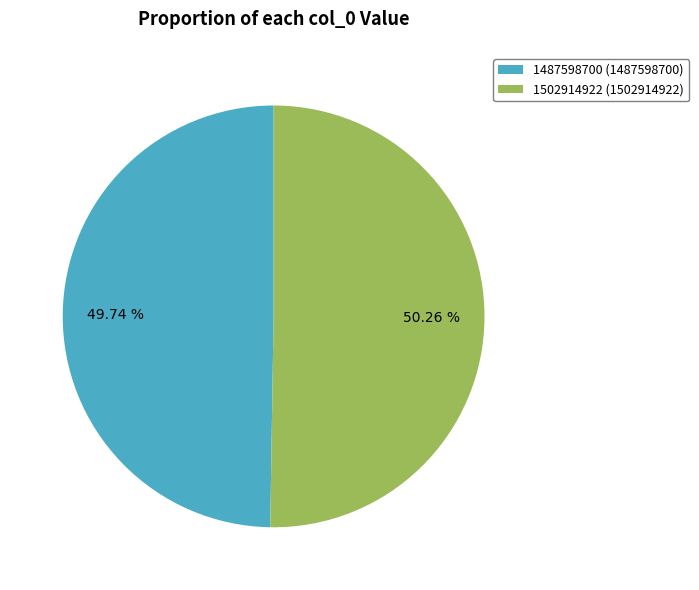

Which category has the biggest portion of the pie?

1502914922